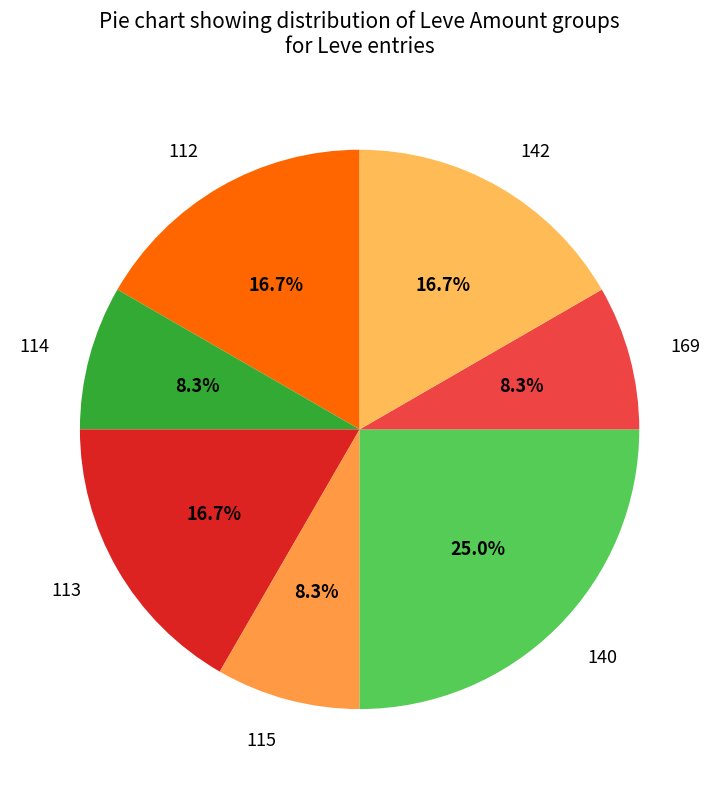

Which slice is the largest?

140